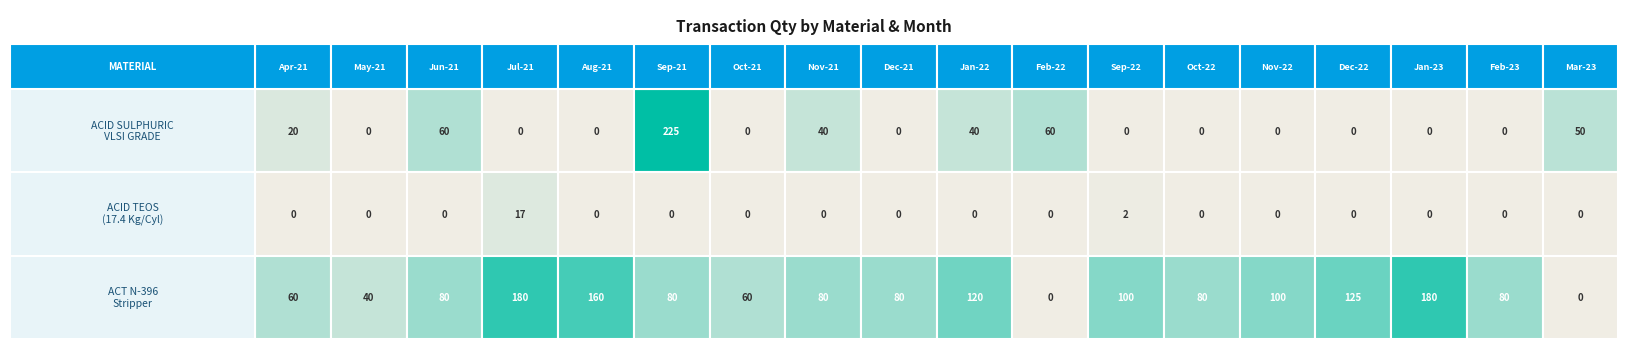

How many categories are shown in the chart?

18